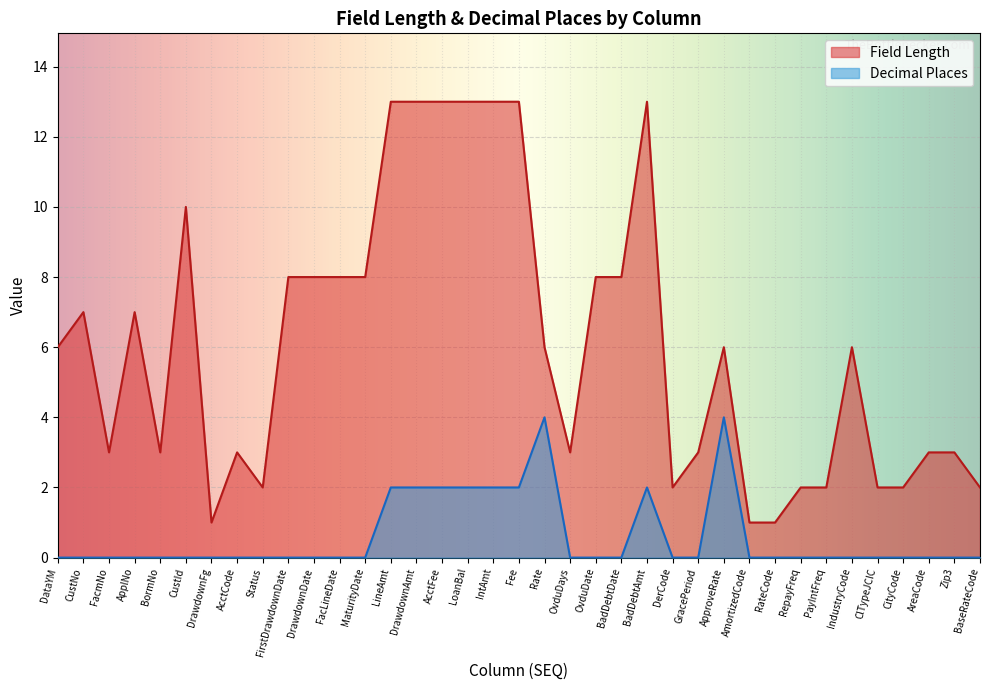

Between ApplNo and ClTypeJCIC, which series saw the biggest shift?

Field Length